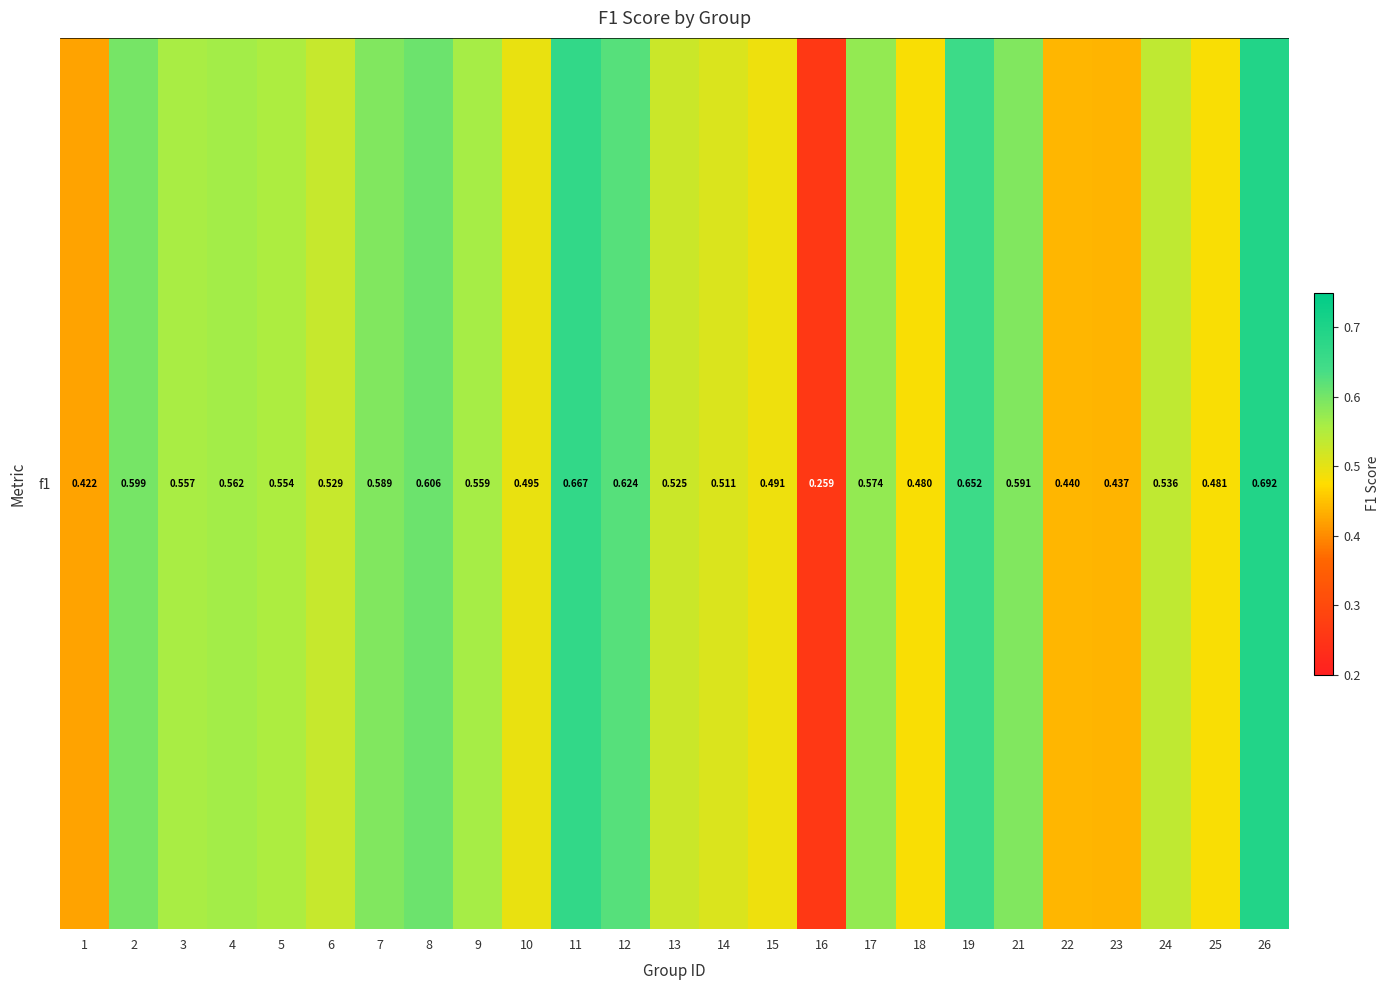

The chart shows a value of 0.5 at 18. True or false?

True